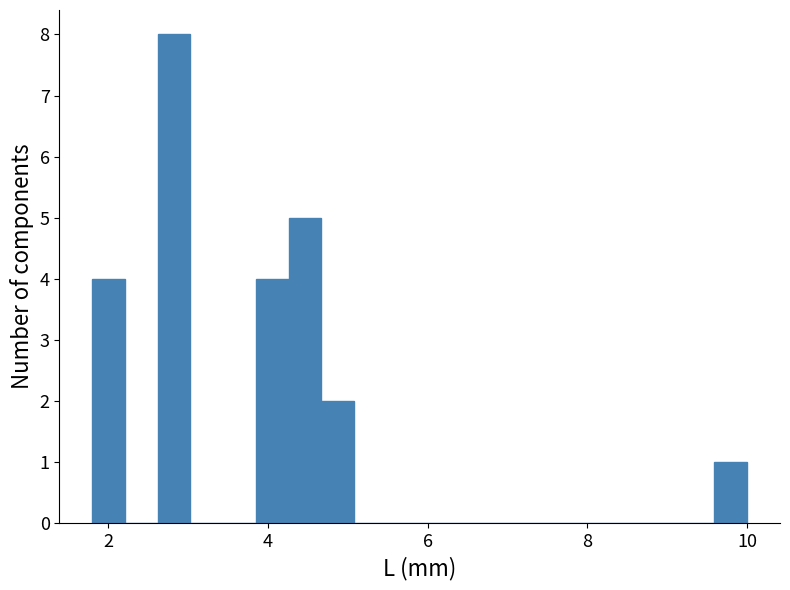

Read against the x-axis, roughly where is the centre of the tallest bar?

2.8